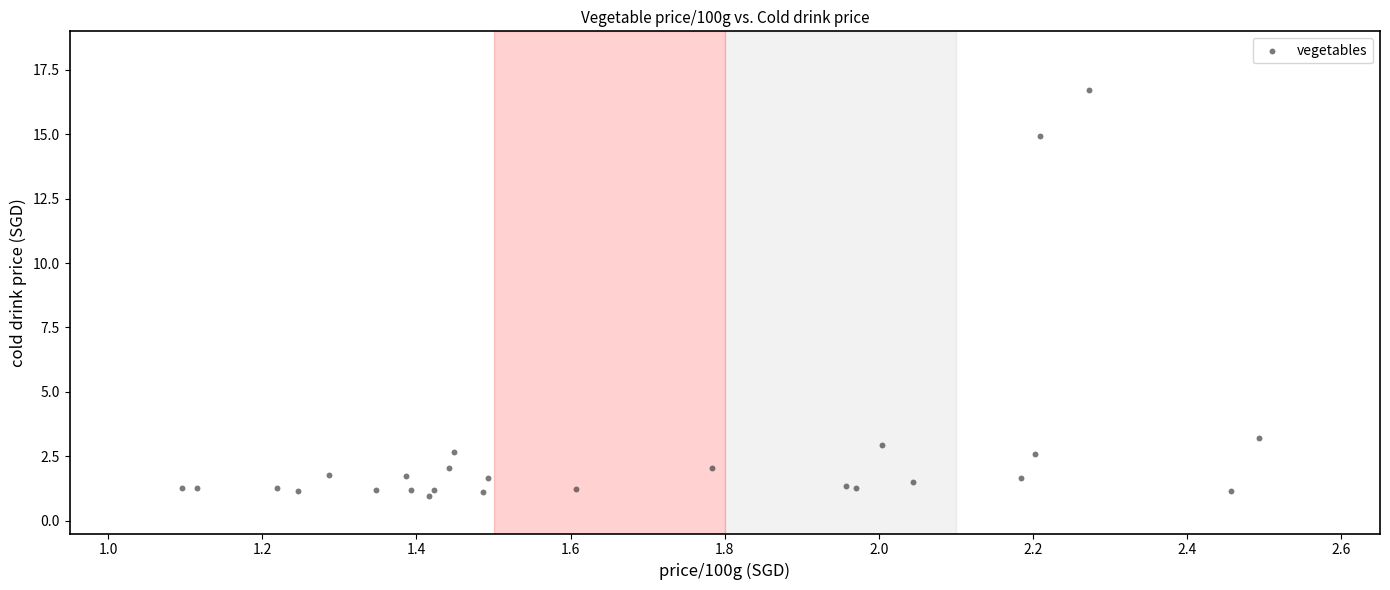

What Y value in the scatter plot is closest to 8?

3.2